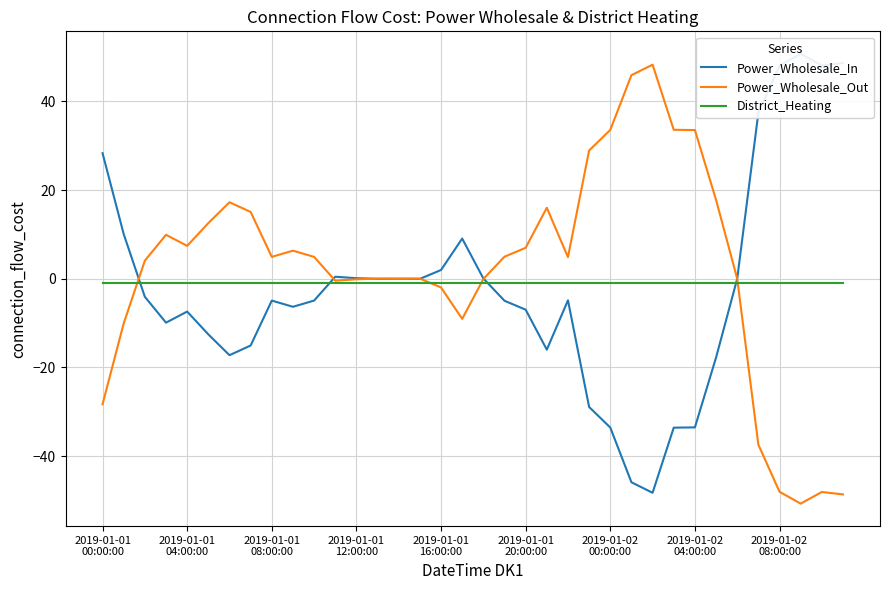

What is the maximum value shown in the chart?

50.7